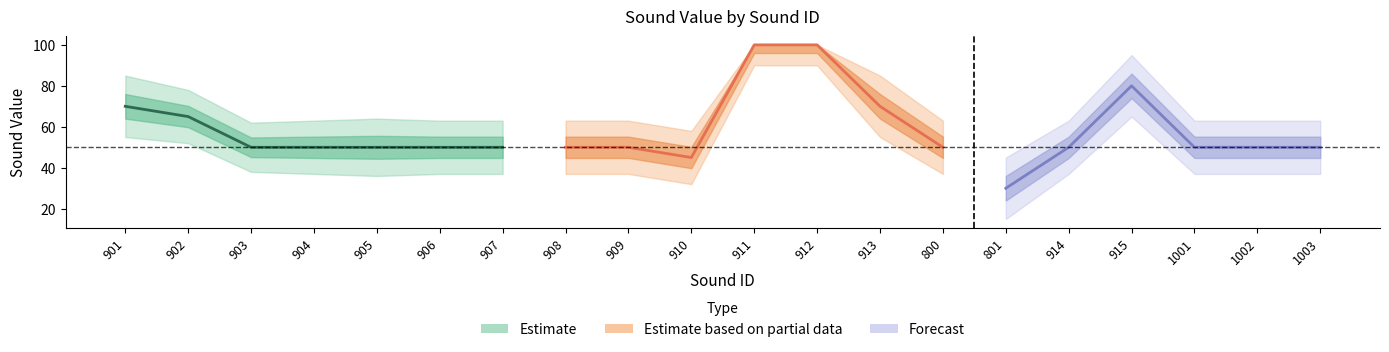

How many series are shown in this chart?

3